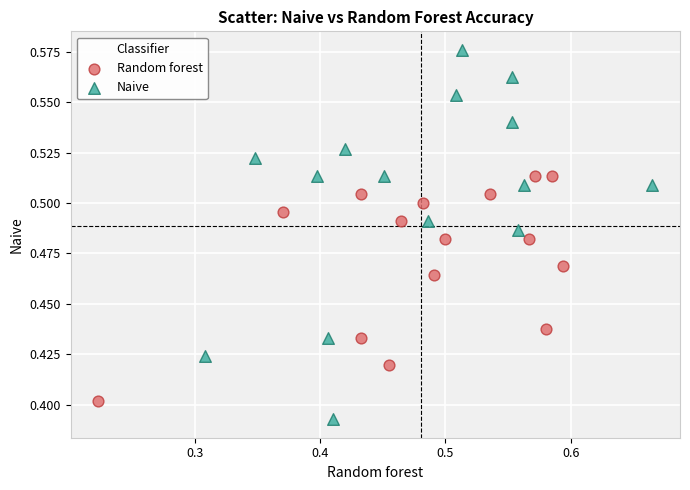

Which series reaches the maximum Y coordinate?

Naive